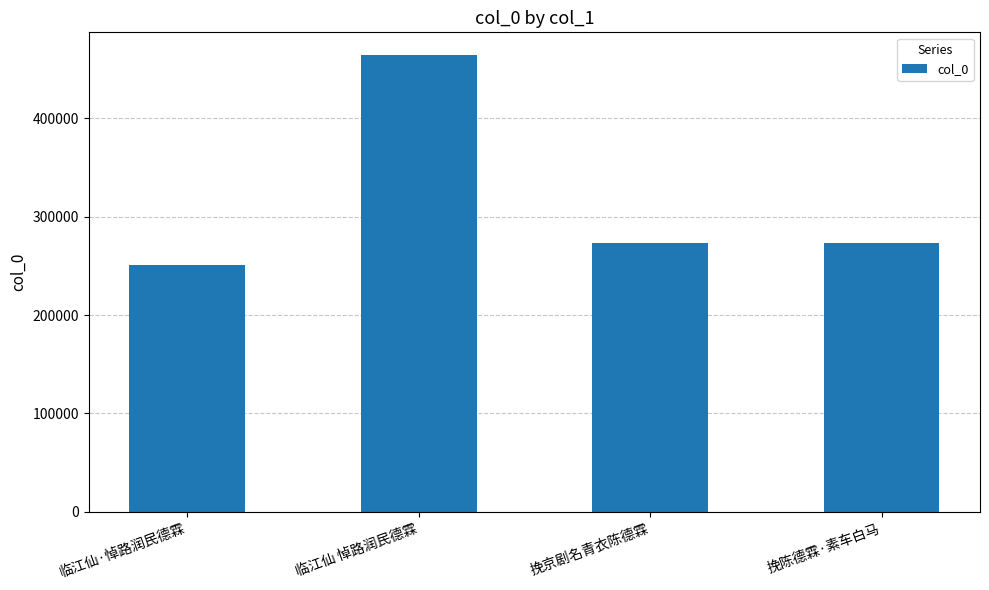

What is the approximate value at 挽陈德霖·素车白马, to the nearest 10?

273420